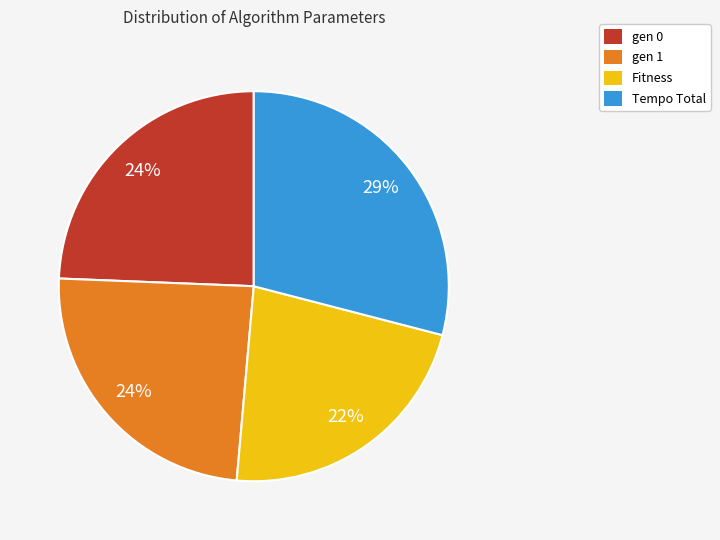

Which has a higher value, gen 0 or Fitness?

gen 0